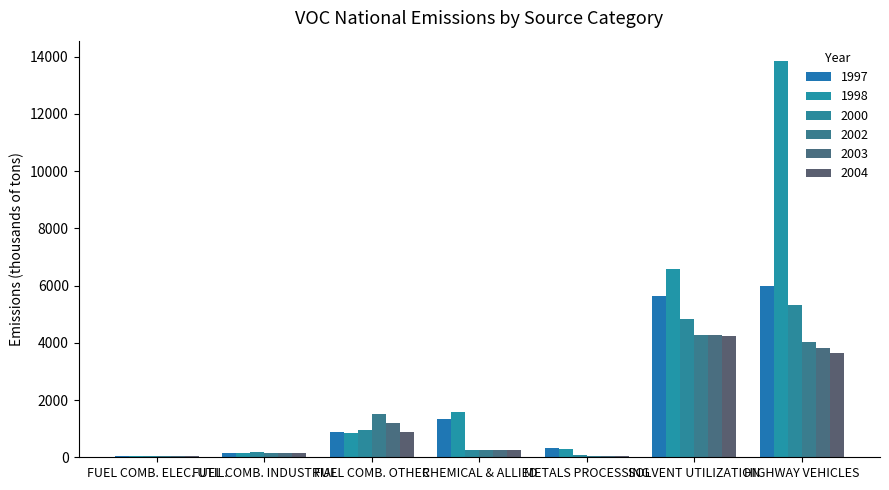

How many categories are shown in the chart?

7